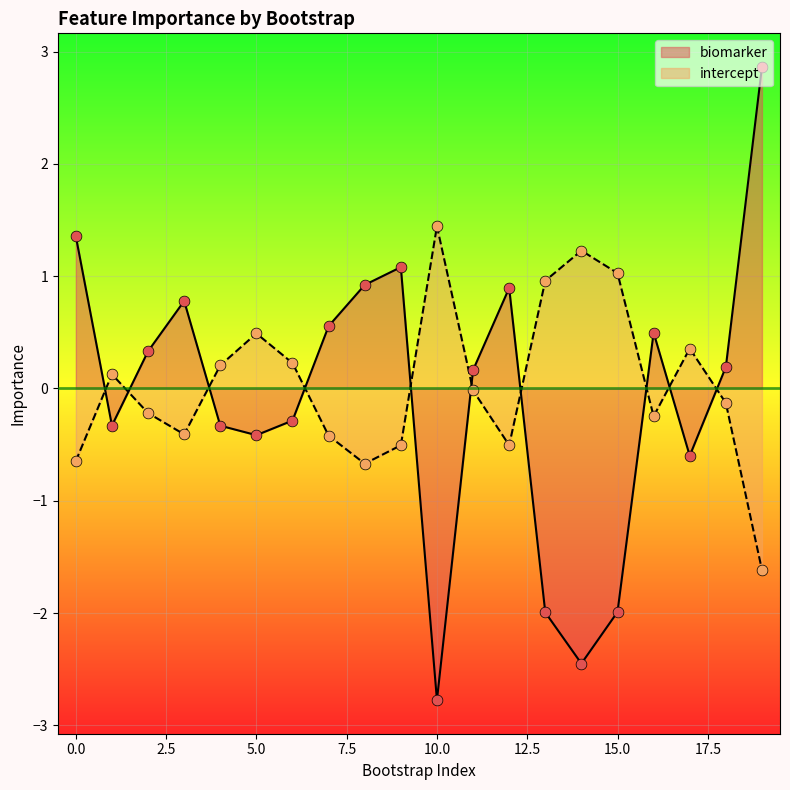

Which series reaches the minimum Y coordinate?

biomarker